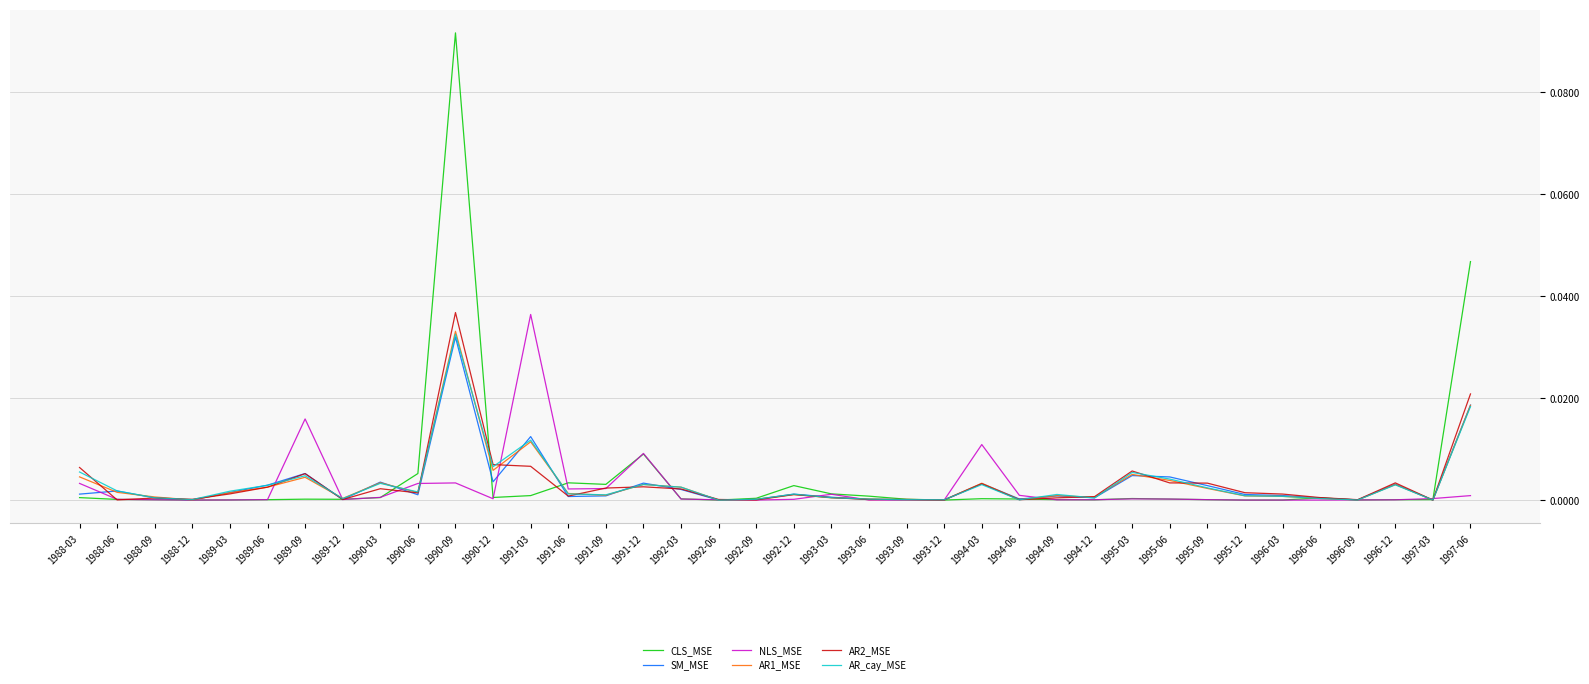

Which series has the widest spread of values?

CLS_MSE